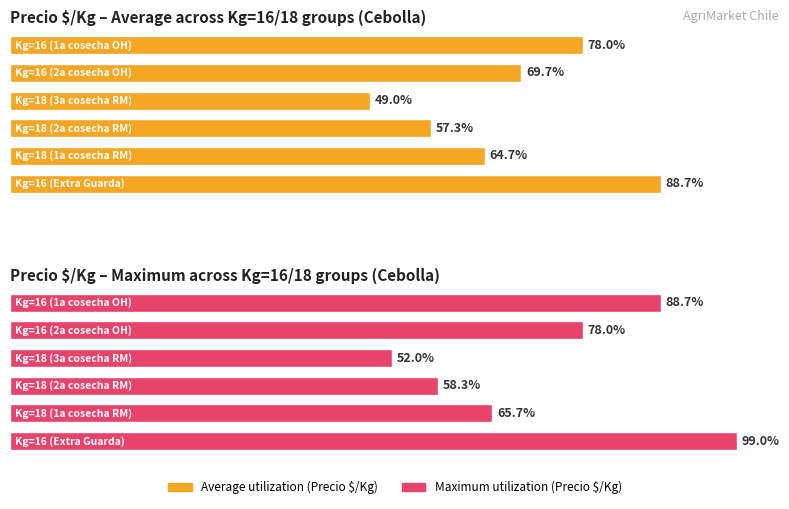

Count the number of data series in this chart.

2